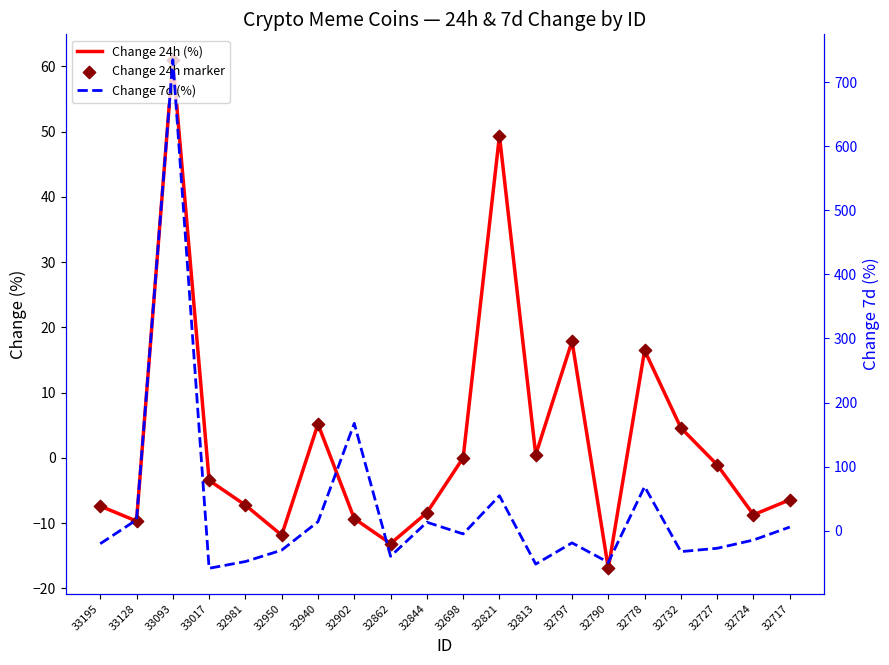

Is the value of Change 24h (%) at 32813 greater than the value of Change 7d (%) at 32717?

No